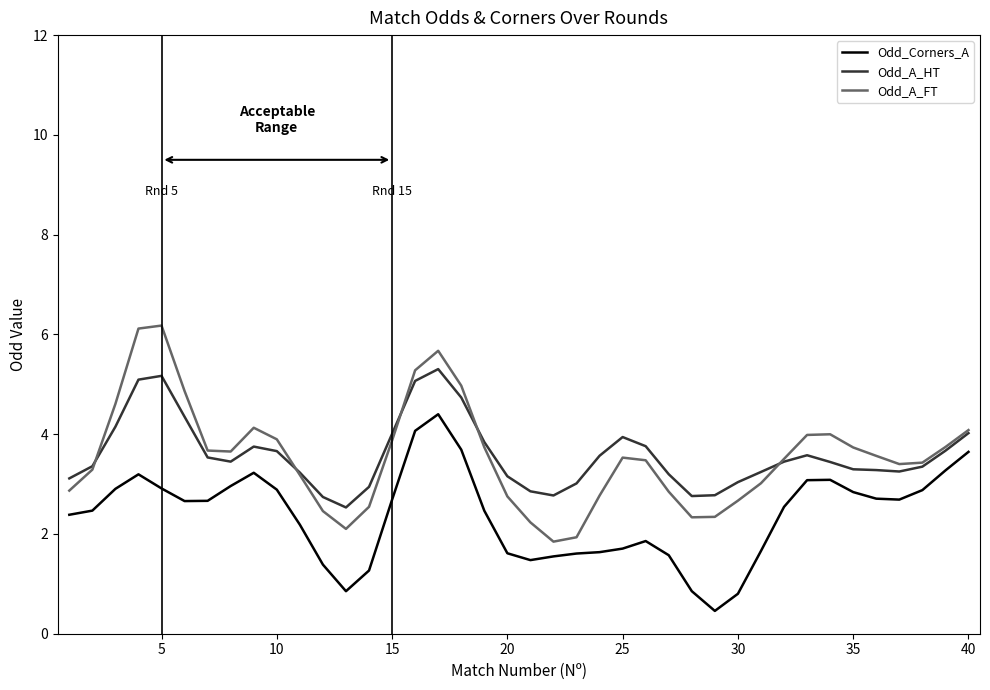

True or false: Odd_Corners_A and Odd_A_HT intersect in this chart.

False